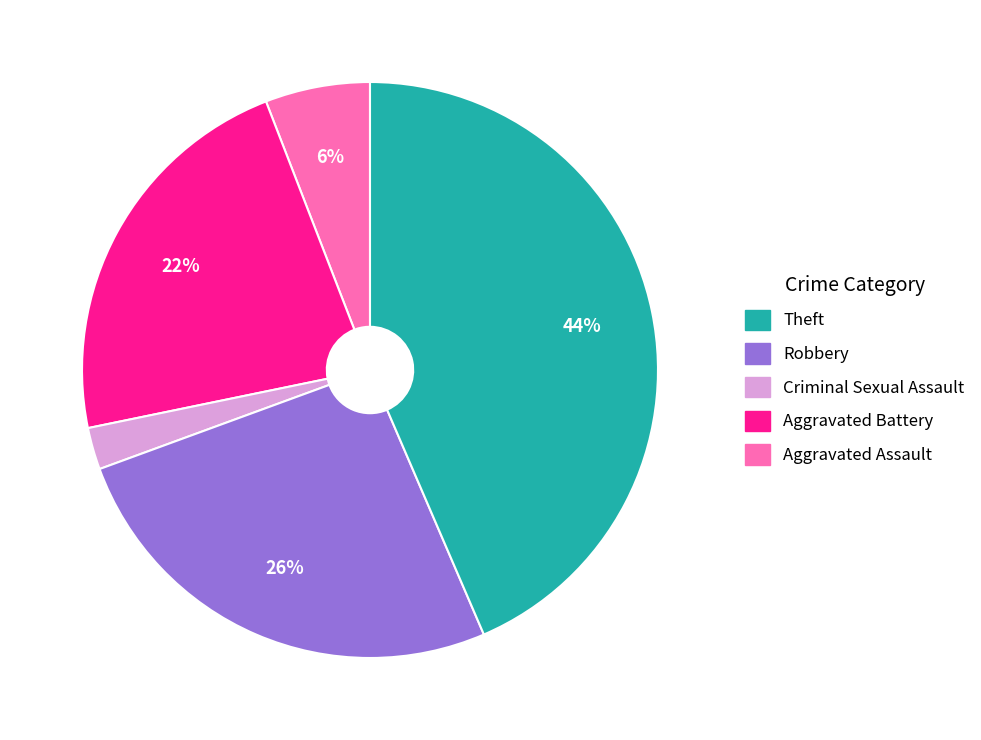

Is there a majority slice in this chart?

No